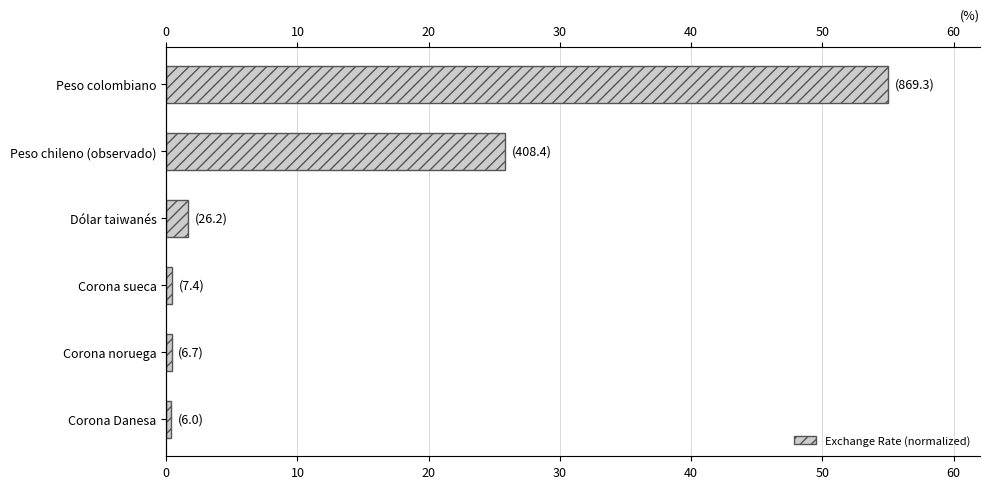

What is the value of the 4th bar from the left?

0.5